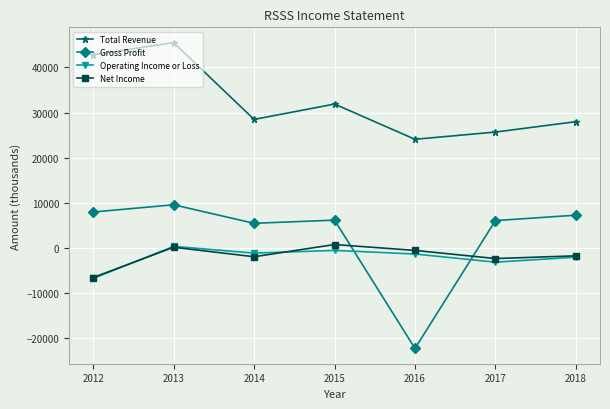

Which label corresponds to the smallest value in the chart?

2016